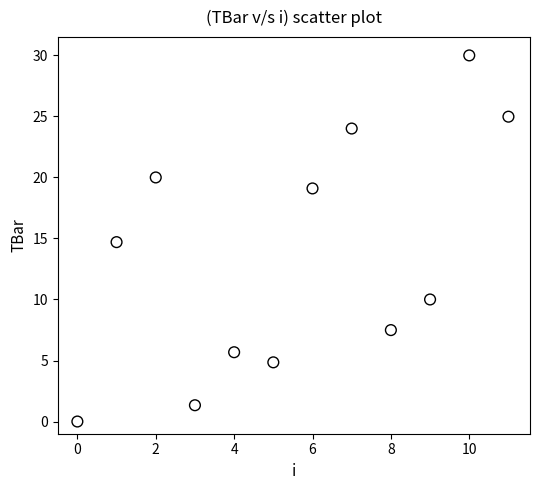

What is the range of Y values (max minus min)?

30.0